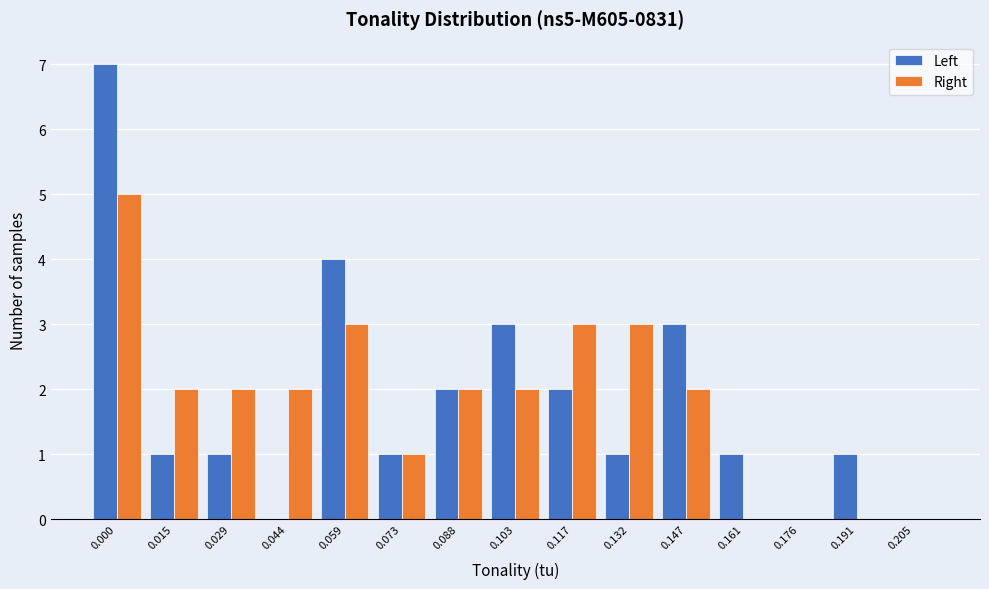

Reading left to right, extract all data points from this chart.

Left: 0.000=7	0.015=1	0.029=1	0.044=0	0.059=4	0.073=1	0.088=2	0.103=3	0.117=2	0.132=1	0.147=3	0.161=1	0.176=0	0.191=1	0.205=0
Right: 0.000=5	0.015=2	0.029=2	0.044=2	0.059=3	0.073=1	0.088=2	0.103=2	0.117=3	0.132=3	0.147=2	0.161=0	0.176=0	0.191=0	0.205=0